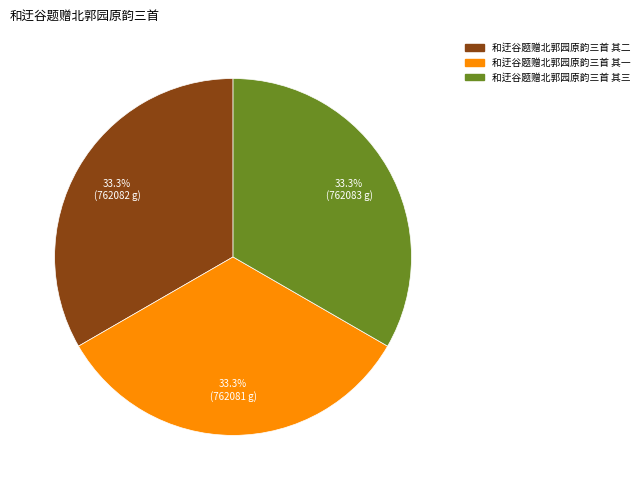

To the nearest percent, what is the combined percentage of 和迂谷题赠北郭园原韵三首 其二 and 和迂谷题赠北郭园原韵三首 其一?

67%